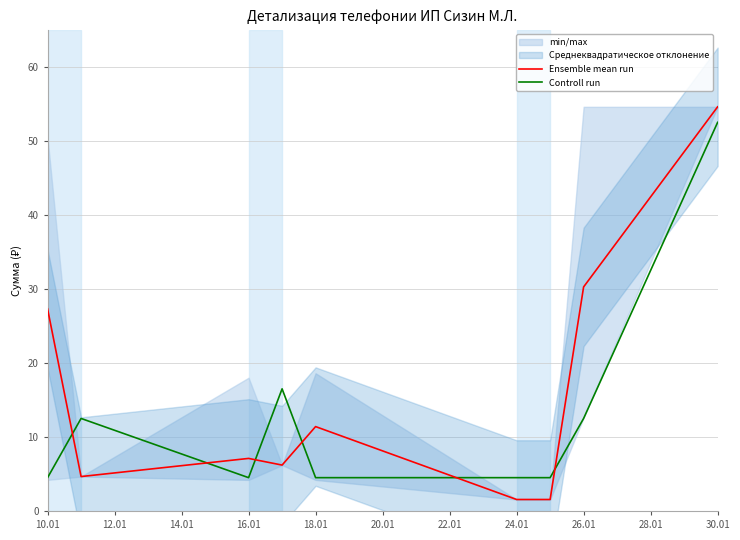

How many data points in Ensemble mean run are less than 7?

4